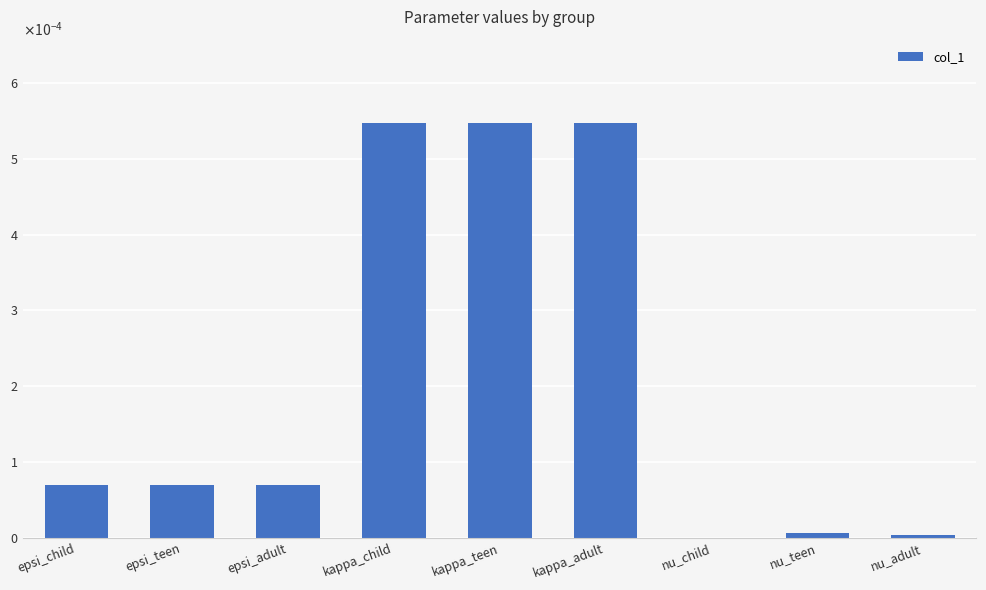

What is the label of the 6th bar from the right?

kappa_child